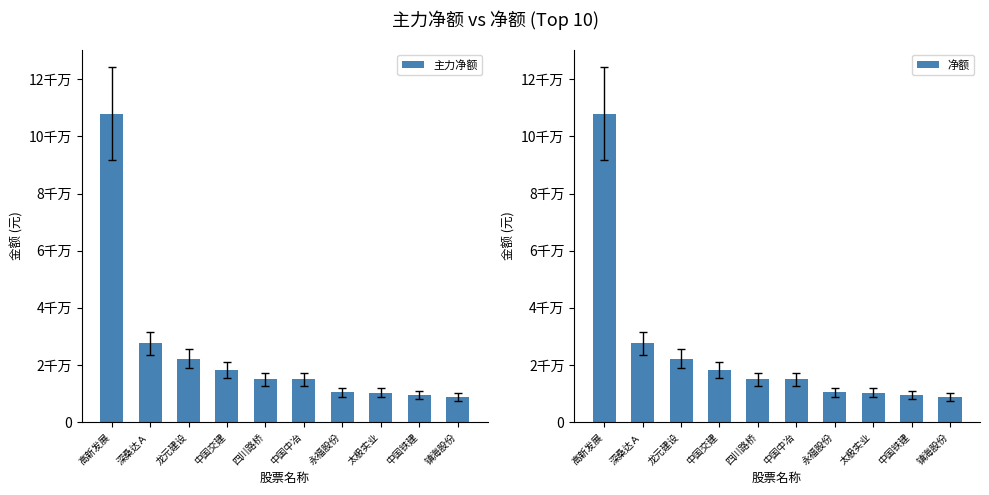

What is the label of the 7th bar from the right?

中国交建